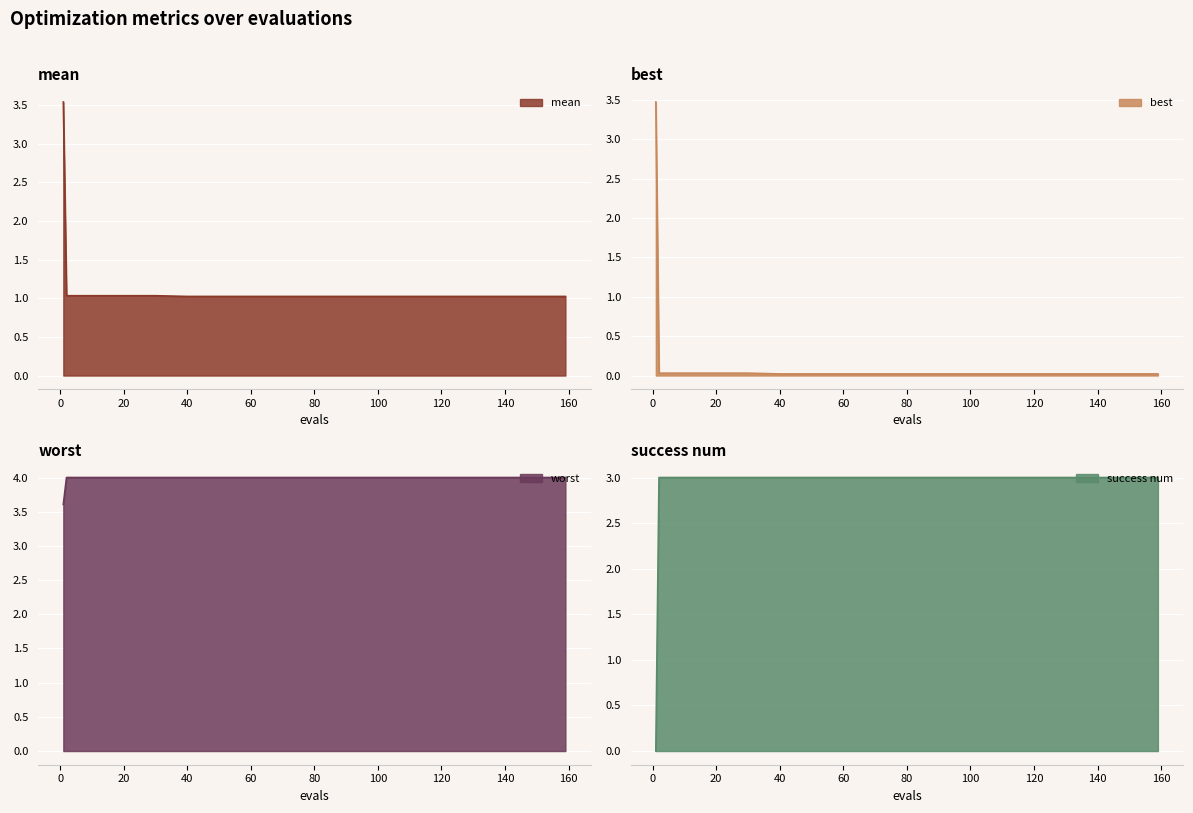

What is the greatest value displayed?

4.0